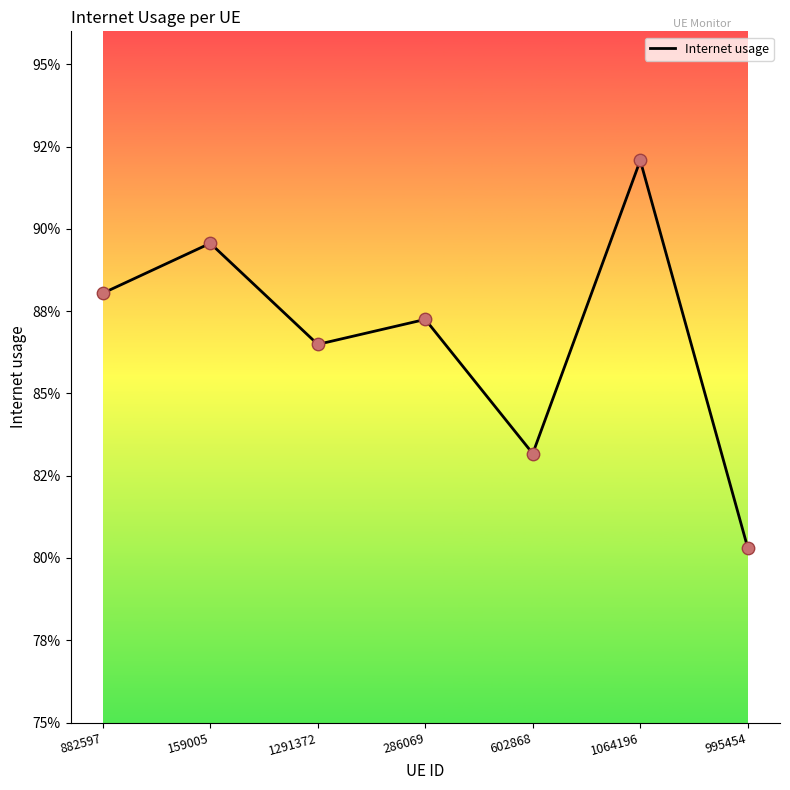

Which has a higher value, 159005 or 286069?

159005